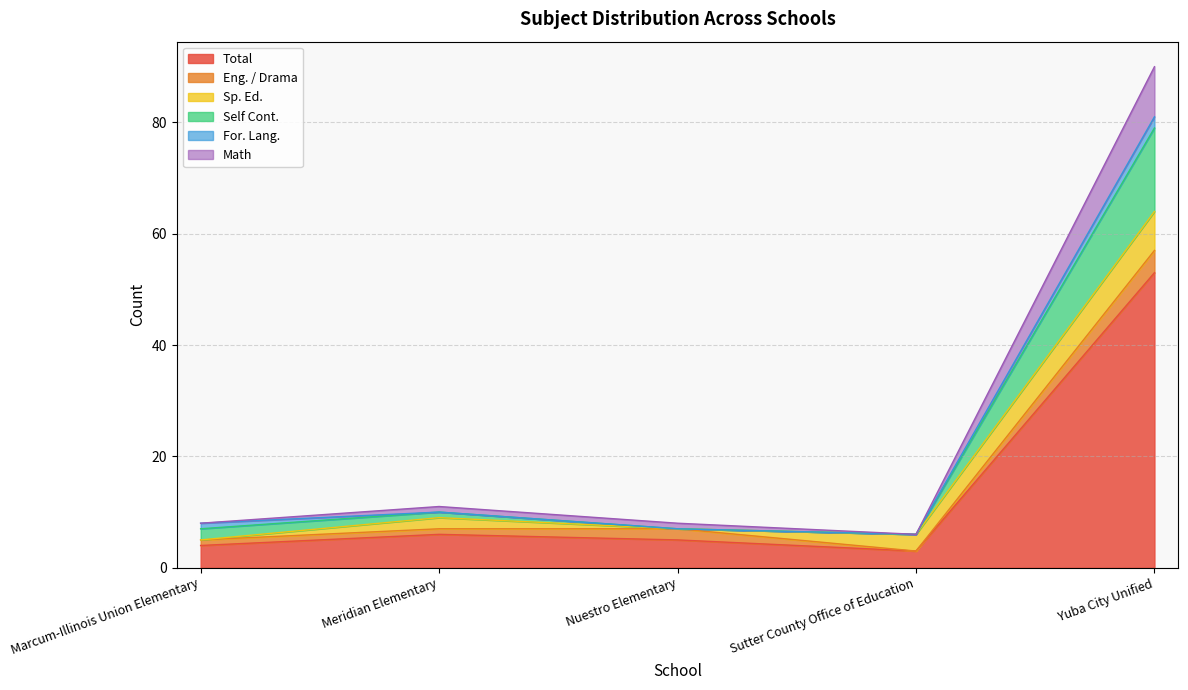

Which category has the highest value in the Total series?

Yuba City Unified